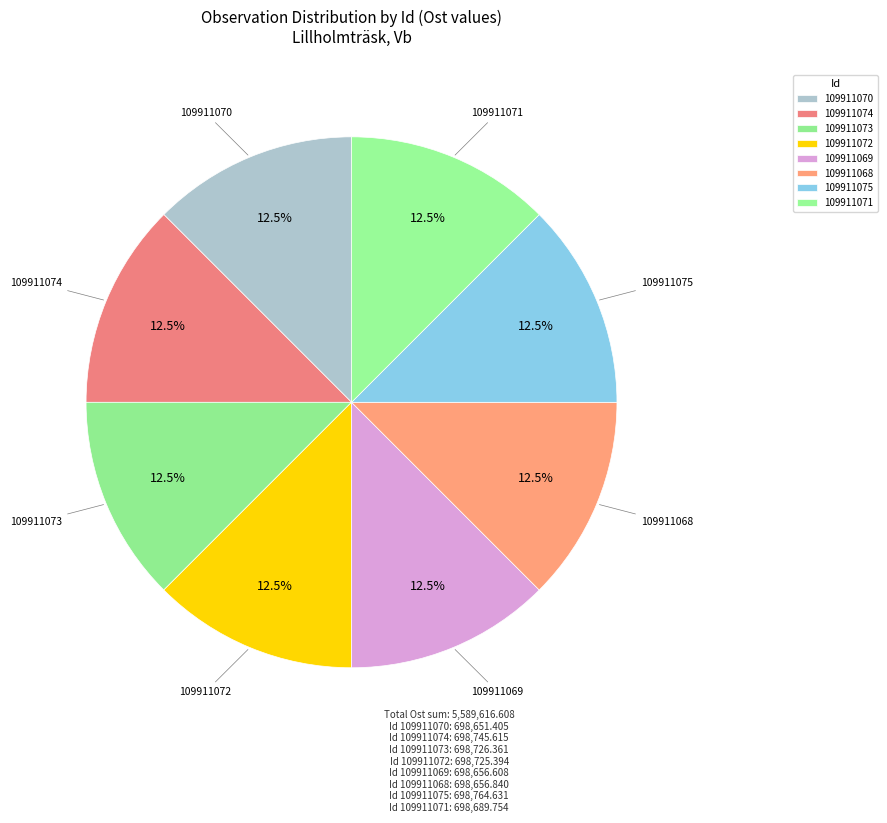

To the nearest percent, what is the average slice percentage?

12%